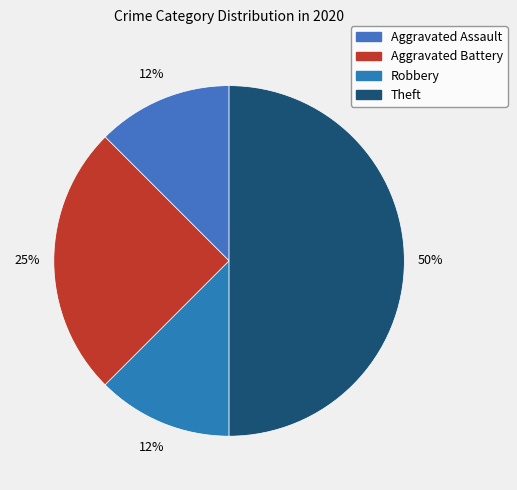

Which category has the biggest portion of the pie?

Theft